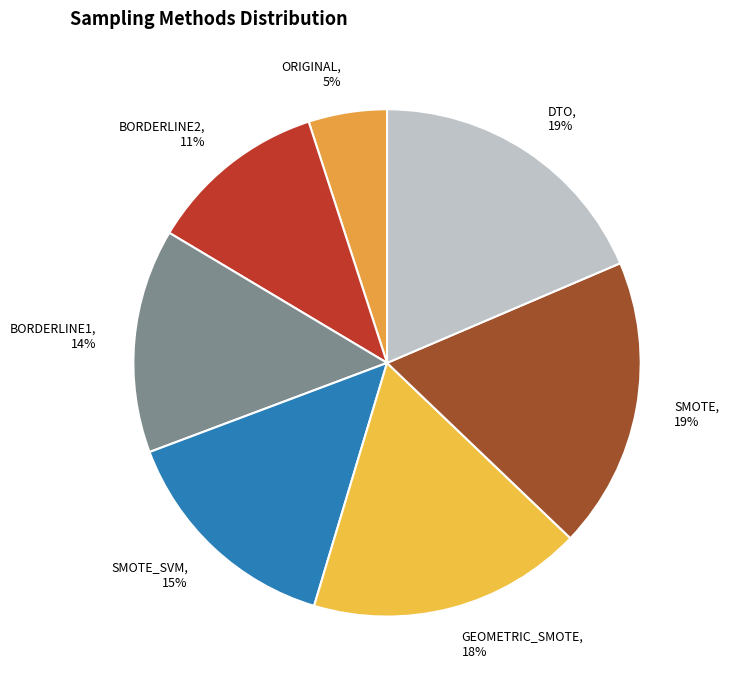

Do BORDERLINE1 and SMOTE together represent more than half of the pie?

No